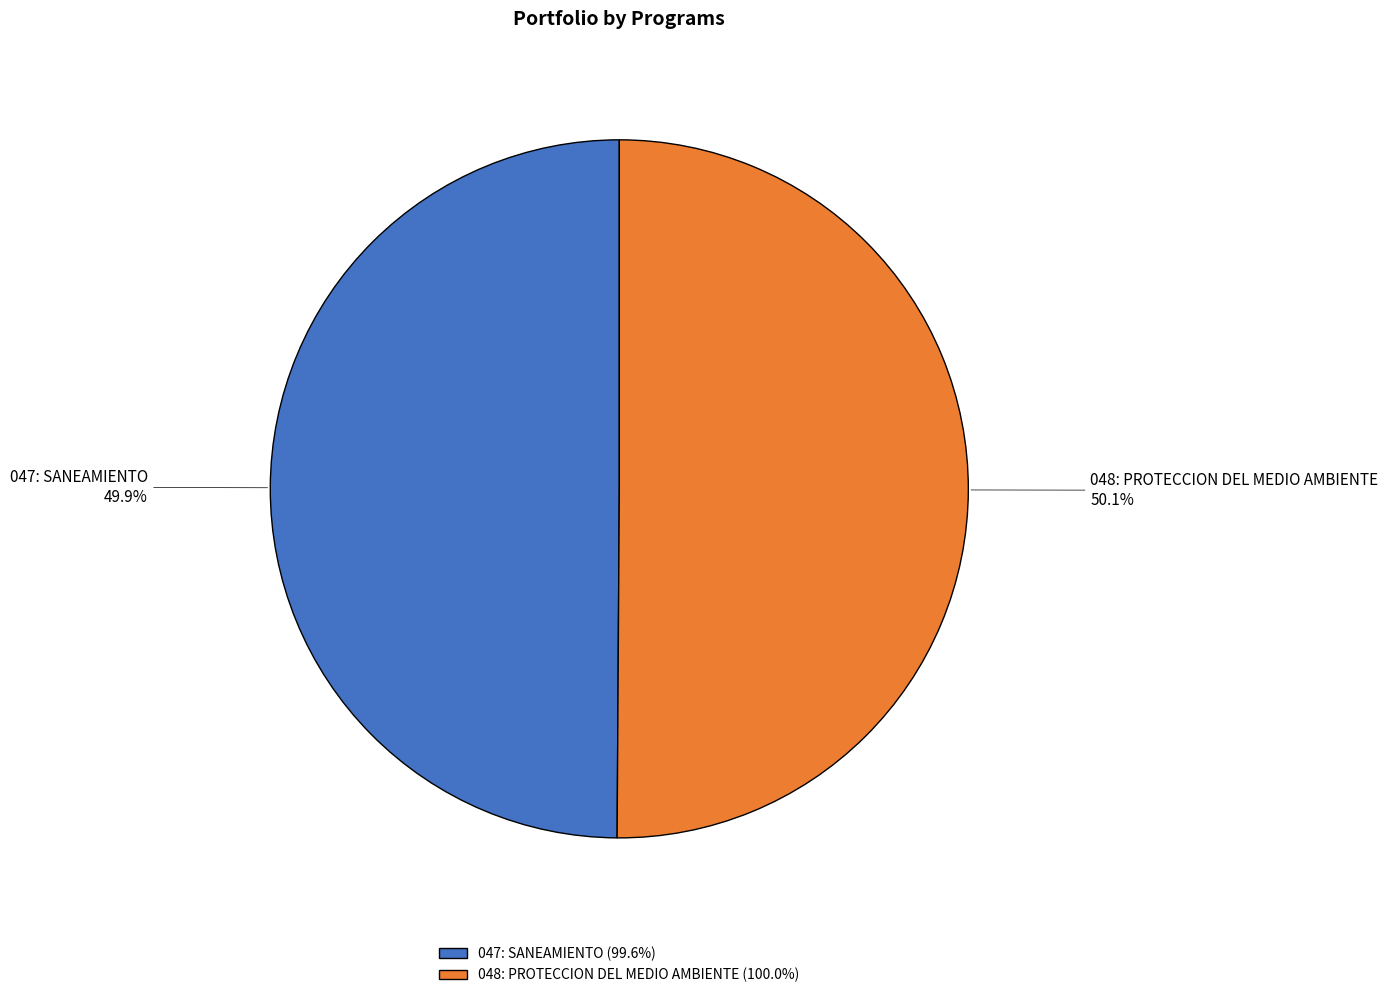

True or false: 048: PROTECCION DEL MEDIO AMBIENTE accounts for 50% of the total.

True